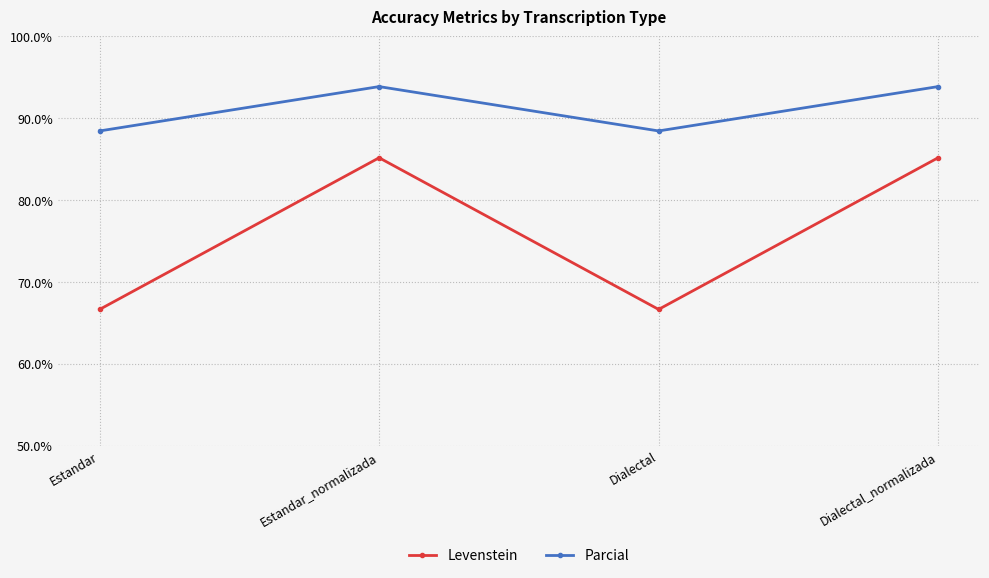

What is the value of the Levenstein point at the 4th from the left?

85.2